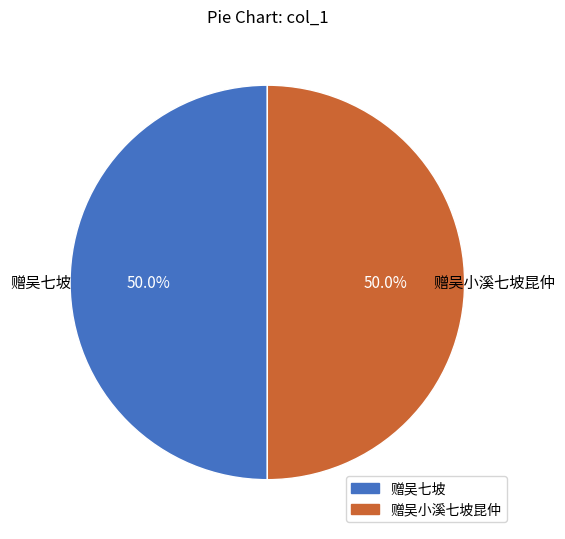

What is the total percentage of 赠吴七坡 and 赠吴小溪七坡昆仲?

100.0%